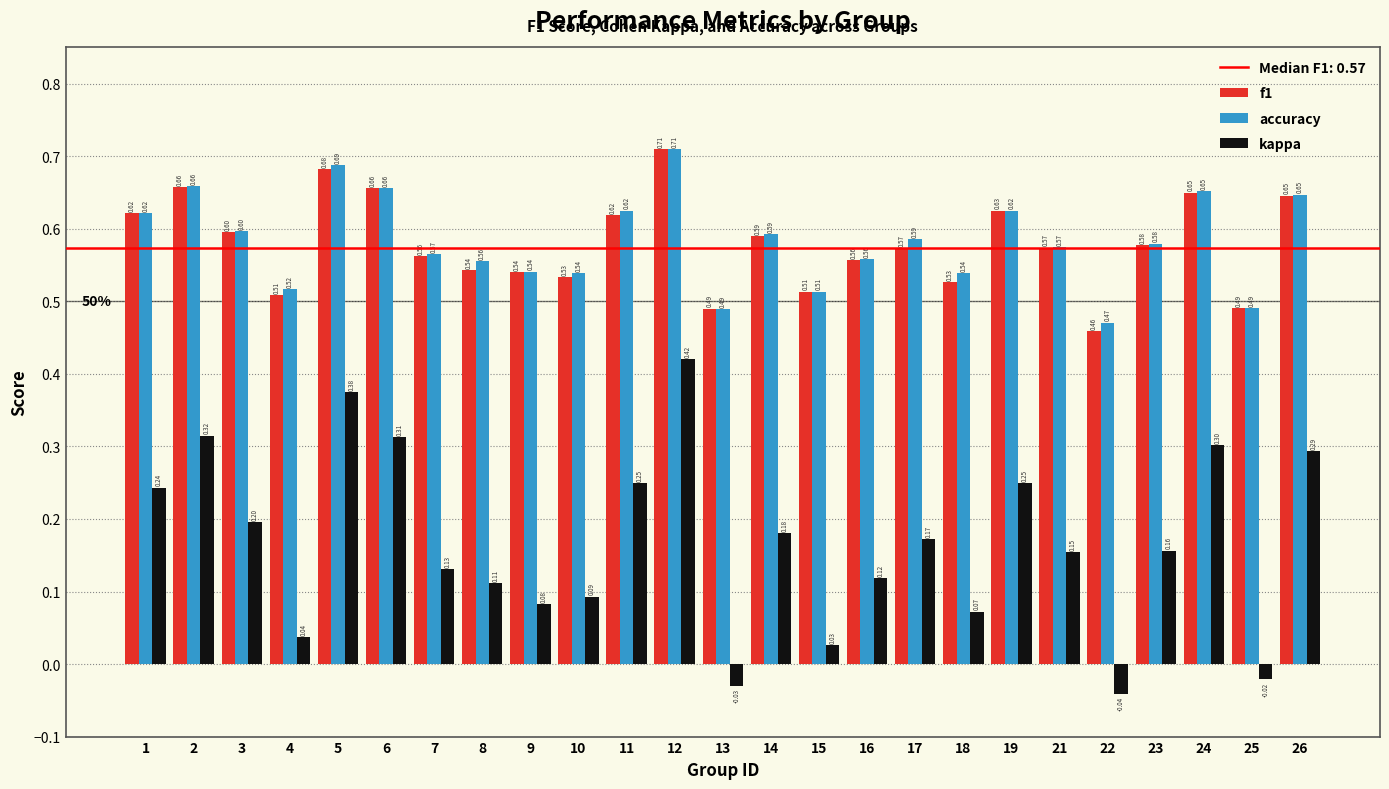

What is the sum of the accuracy values at 24 and 10?

1.2